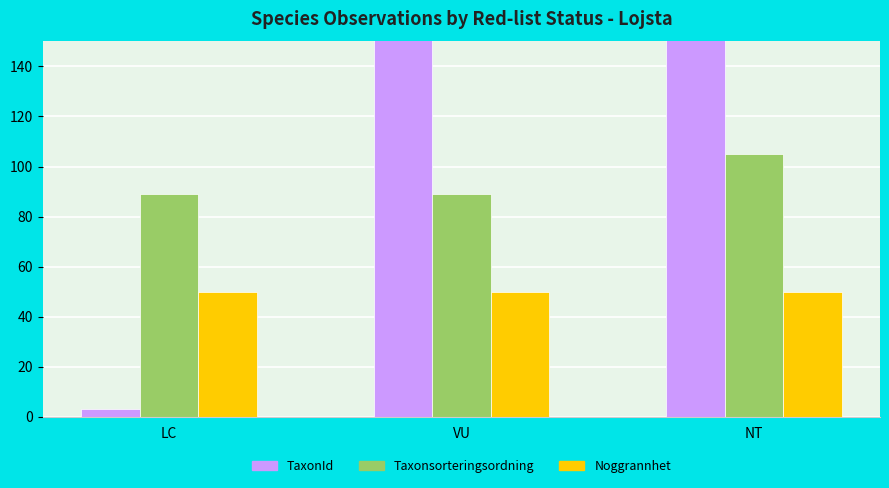

Which series has the largest range (max minus min)?

TaxonId